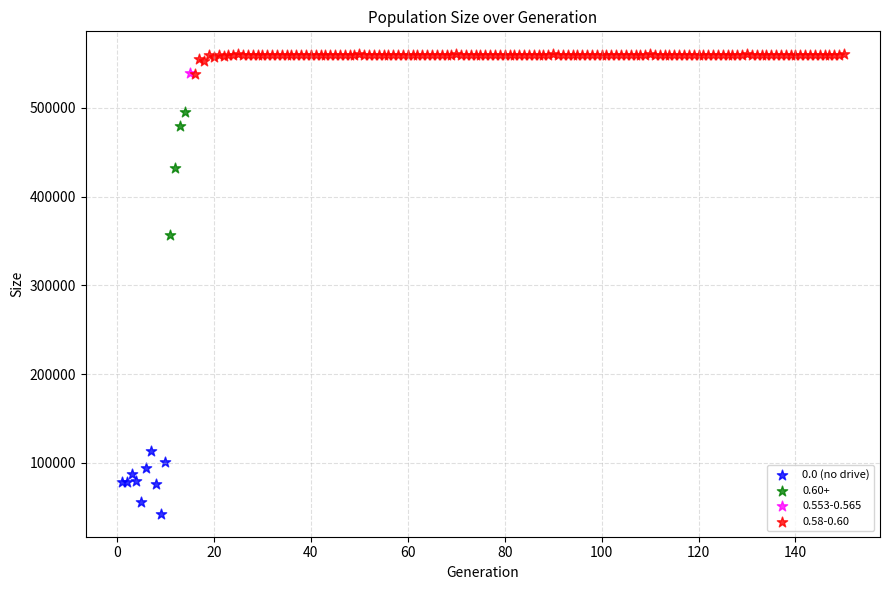

What are all the series names shown in the legend?

0.0 (no drive), 0.60+, 0.553-0.565, 0.58-0.60